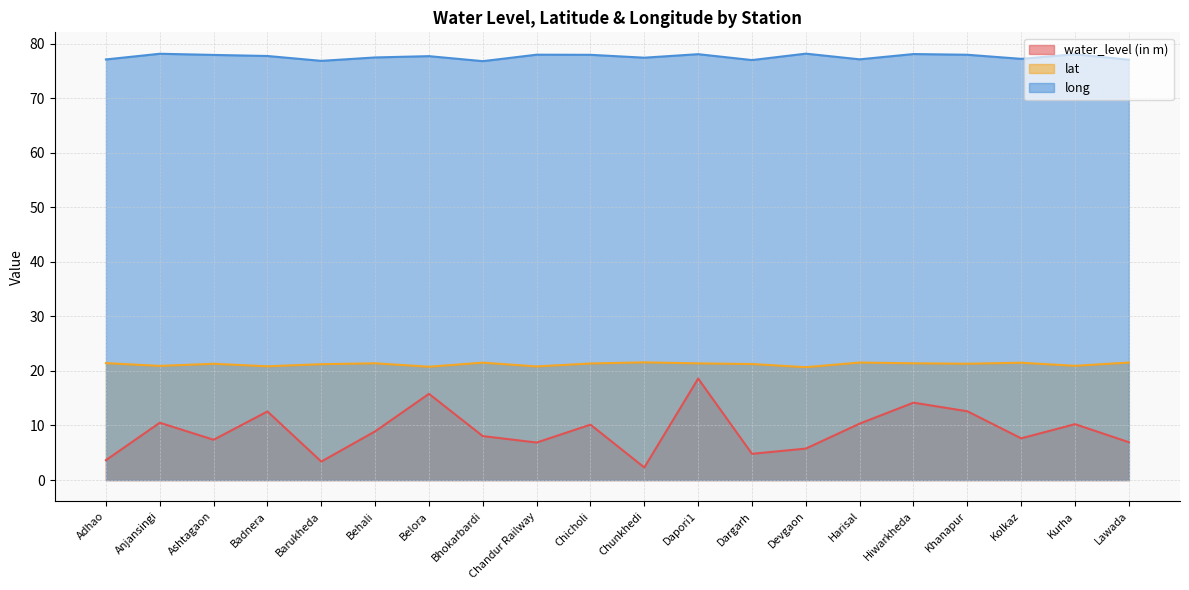

What is the difference between the highest and lowest values at Chicholi?

67.8